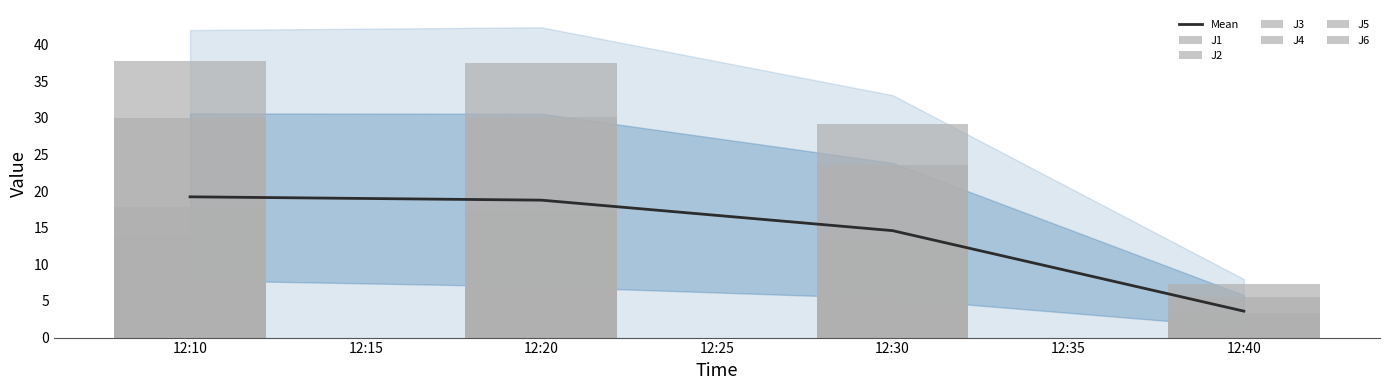

Which series changed the most between 12:10 and 12:20?

J3